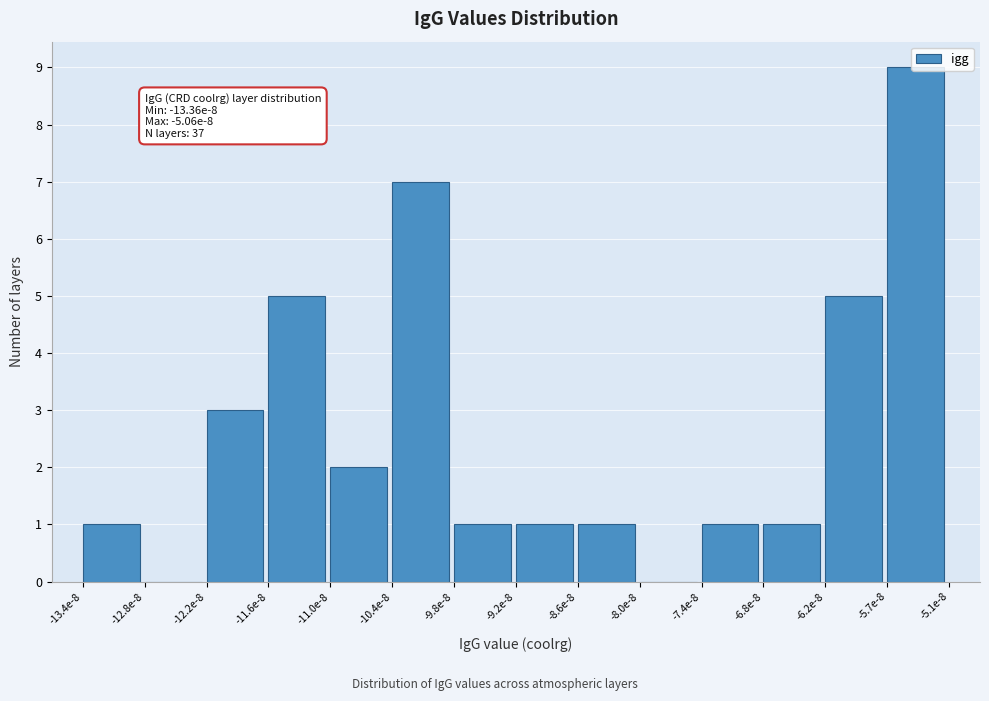

What is the ratio of the value at -13.4e-8 to the value at -6.8e-8?

1.0